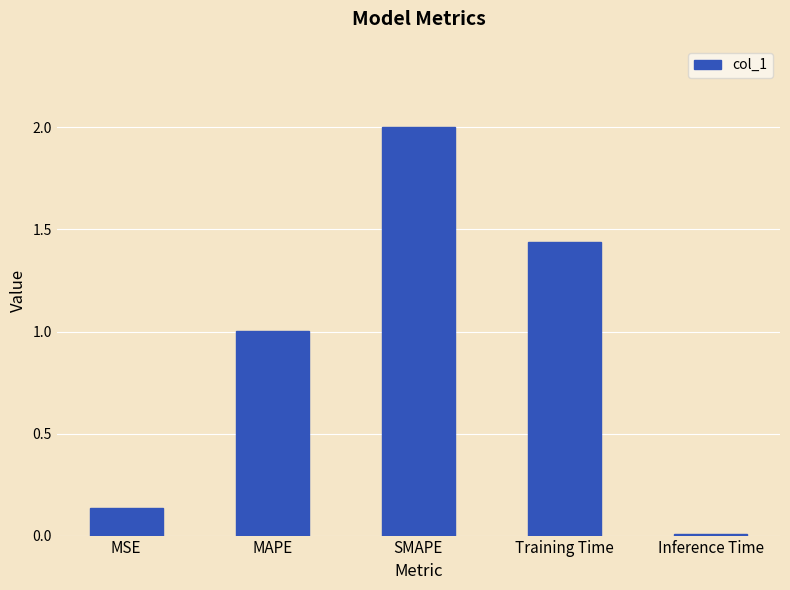

Rank the categories by value from lowest to highest.

Inference Time, MSE, MAPE, Training Time, SMAPE